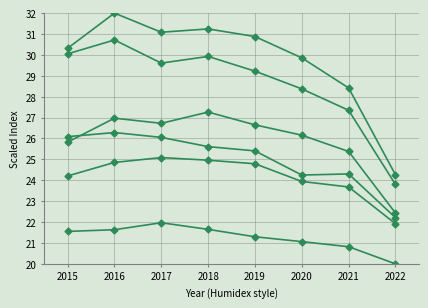

How many series are shown in this chart?

6